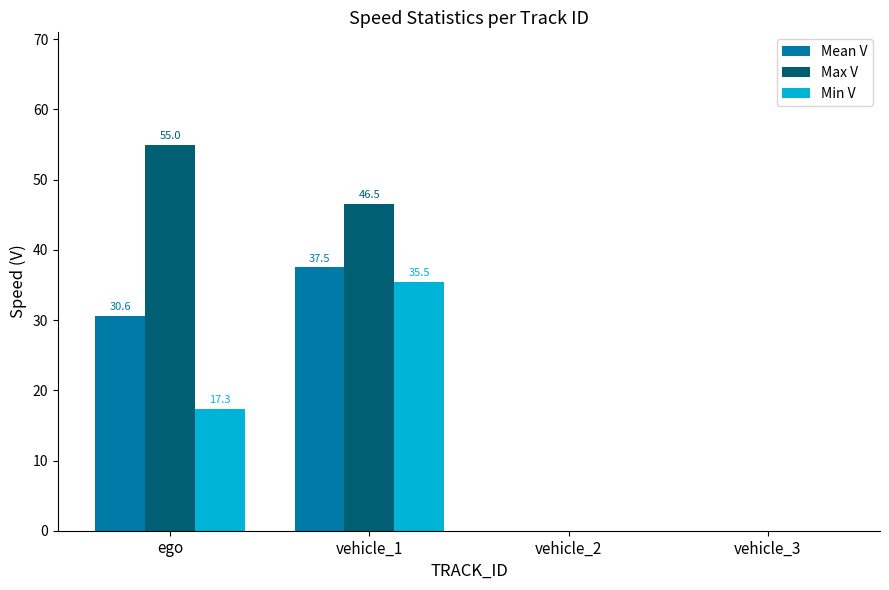

Are the bars horizontal?

No